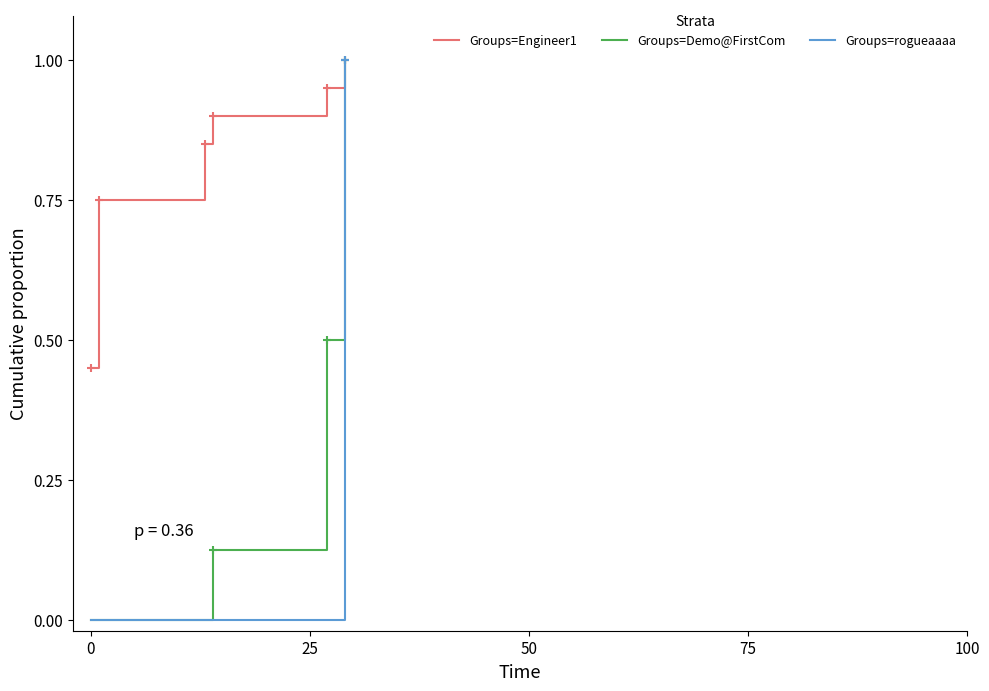

Which series has the widest spread of values?

Groups=Demo@FirstCom